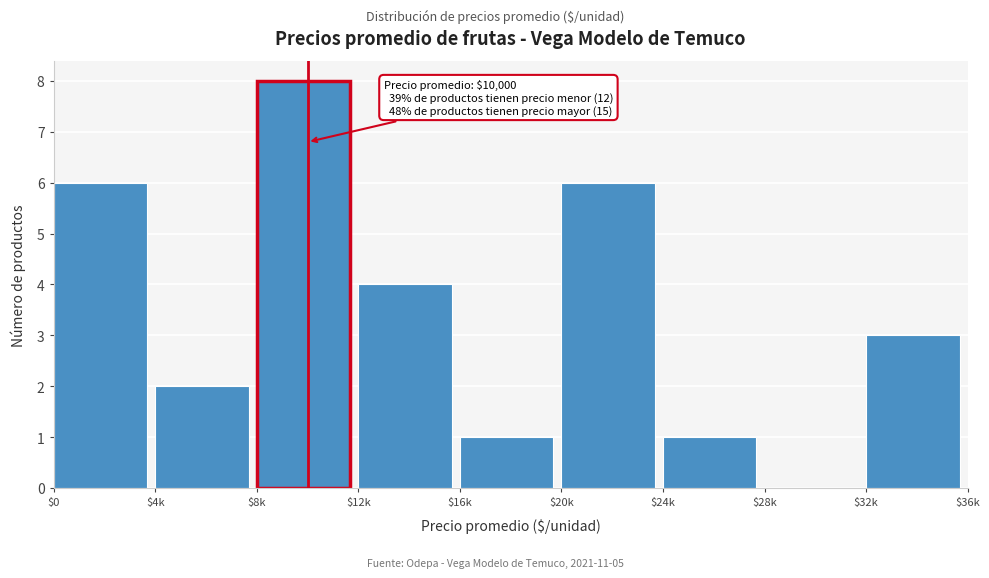

What is the sum of all values?

31